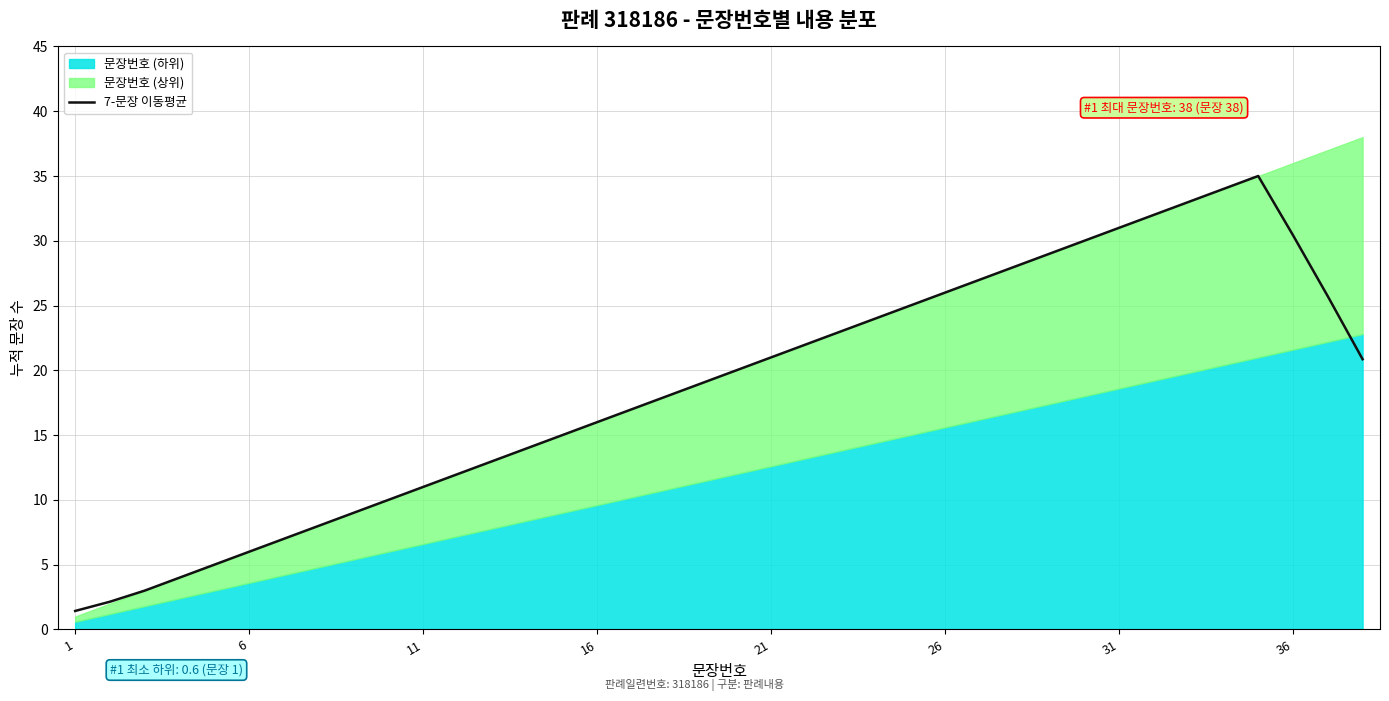

What is the maximum value for 7-문장 이동평균?

35.0